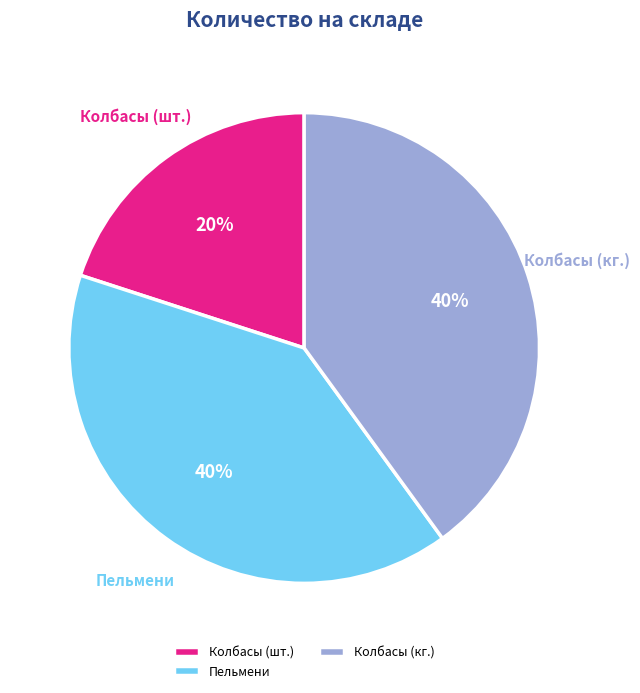

Does any single category account for the majority?

No